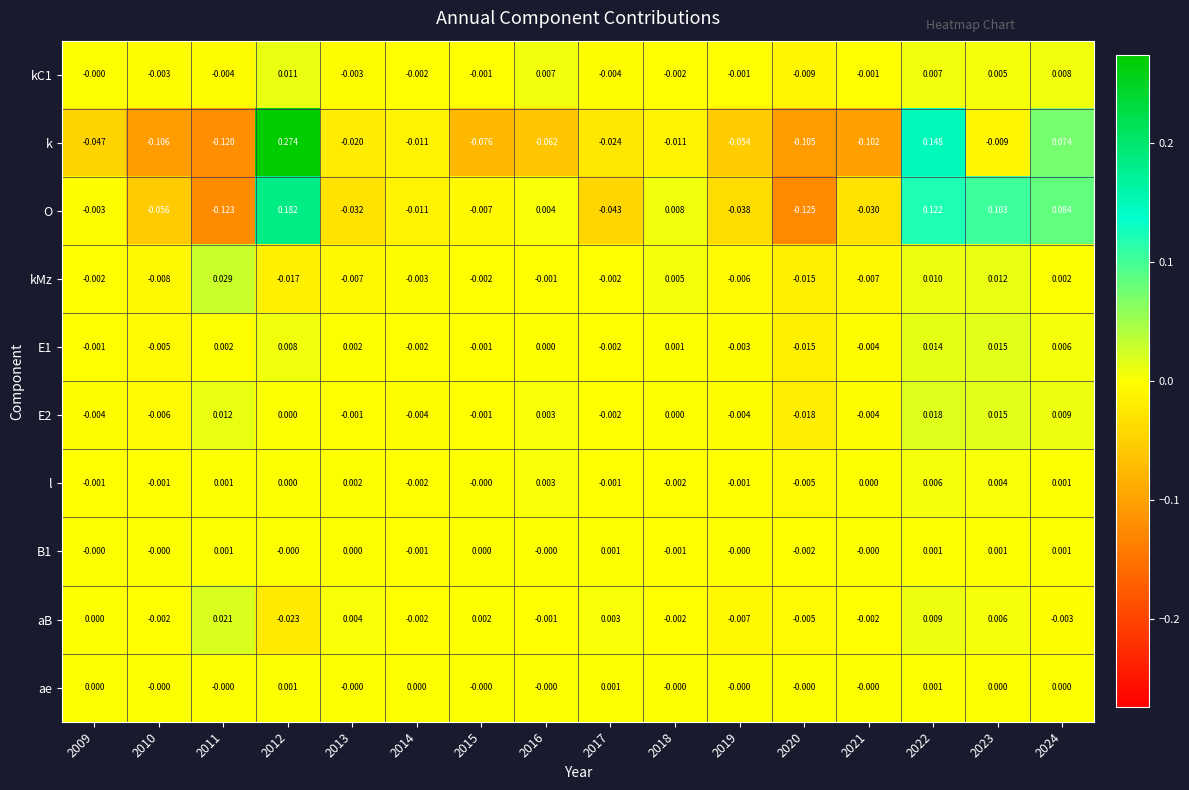

Which series has the largest total across all categories?

O